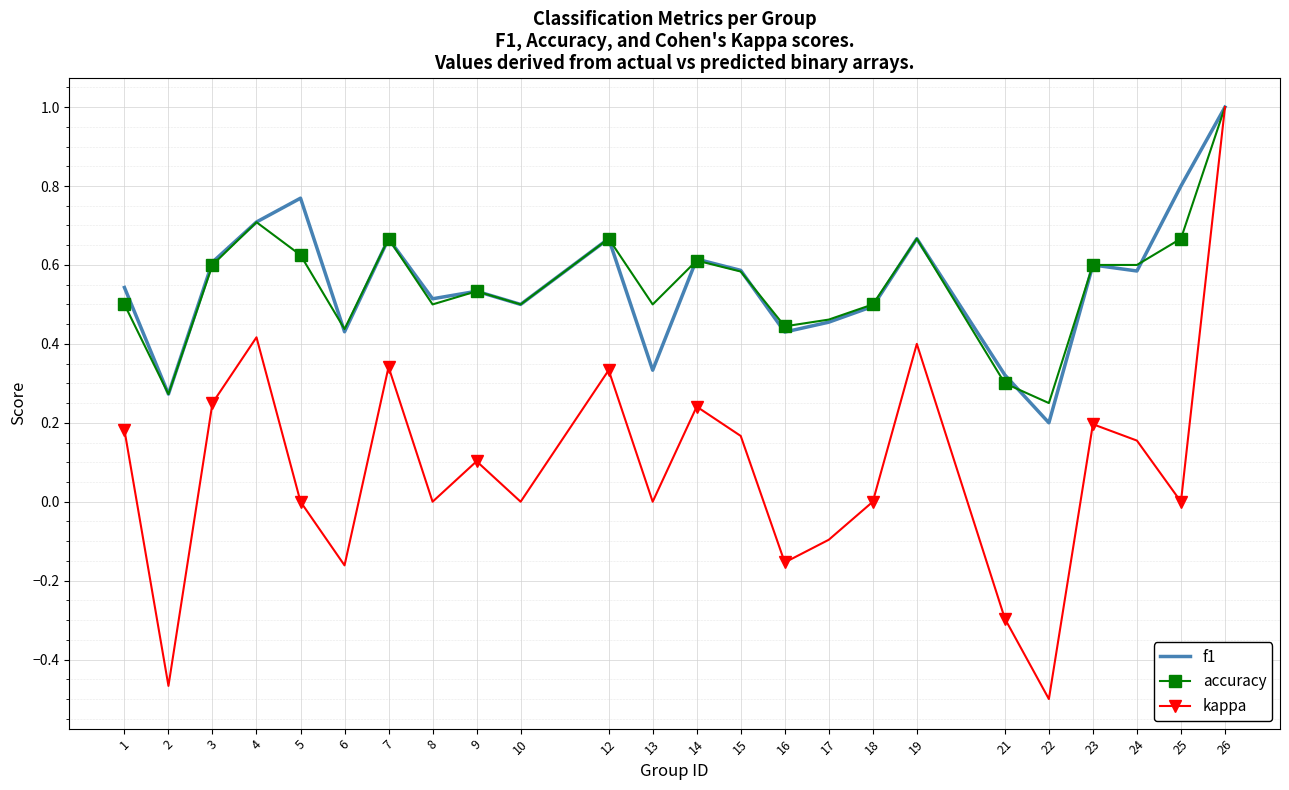

What is the maximum value shown in the chart?

1.0